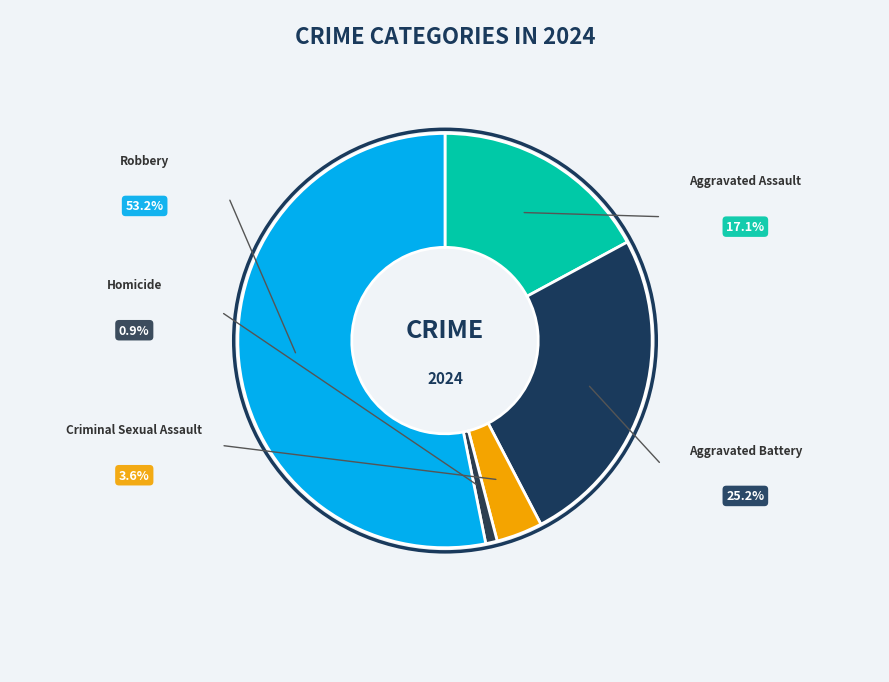

Which slice is the largest?

Robbery